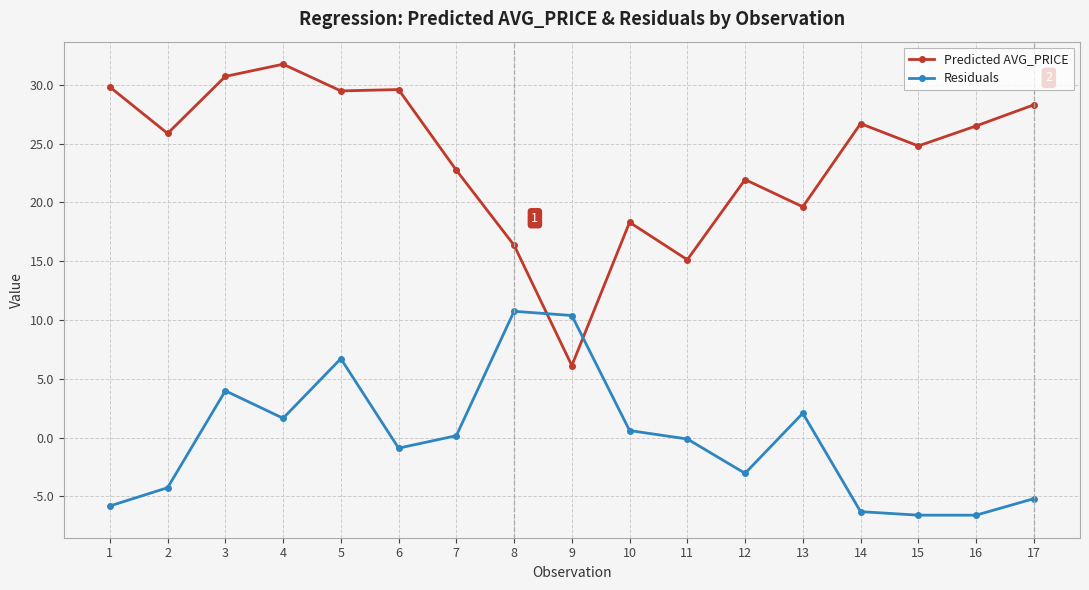

How many lines are shown in the chart?

2